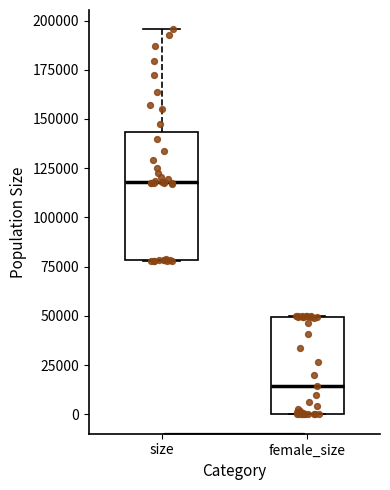

Comparing the boxes themselves (not the whiskers), which one is the tallest?

size